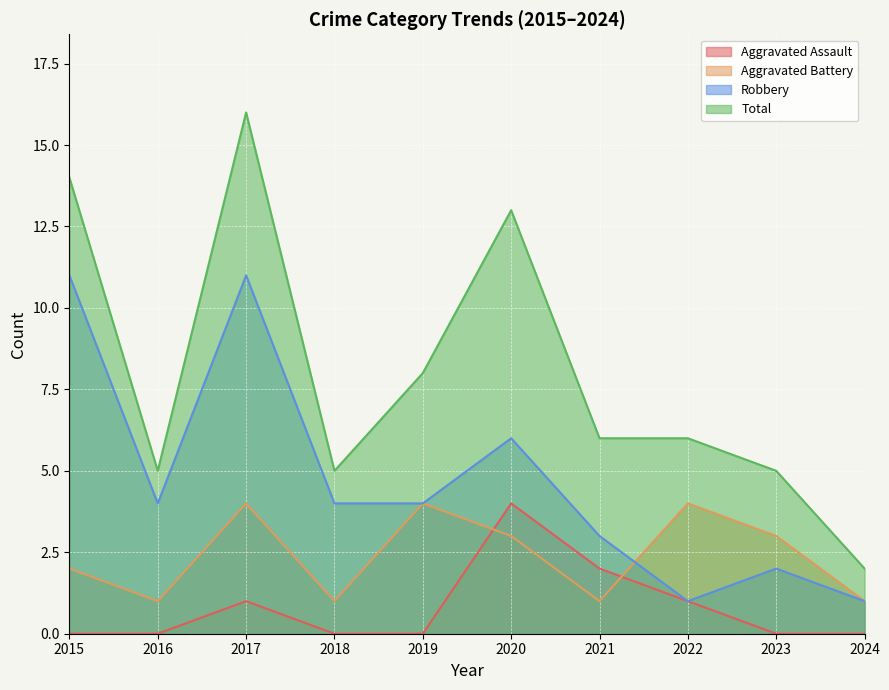

Is it true that Robbery equals 2 at 2022?

False